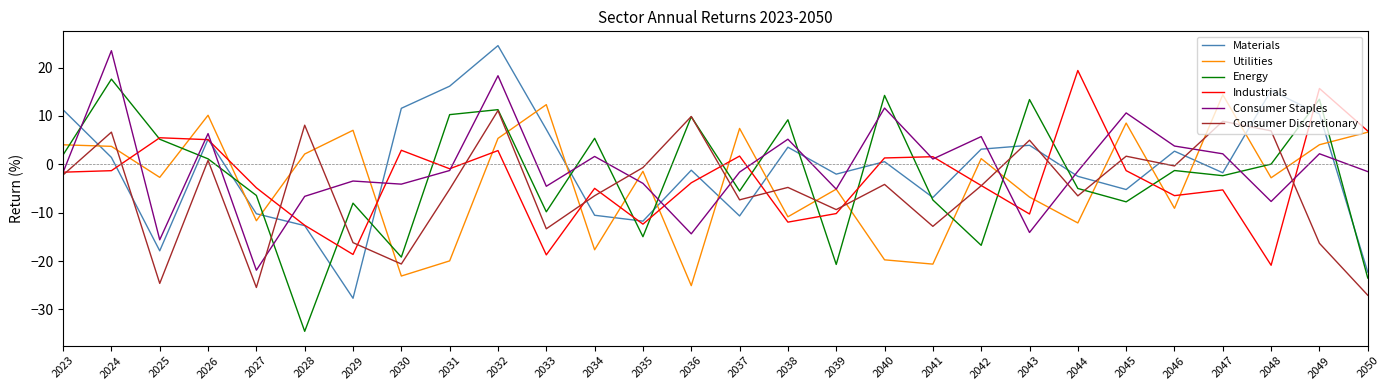

What value does the Industrials series have at 2029?

-18.6